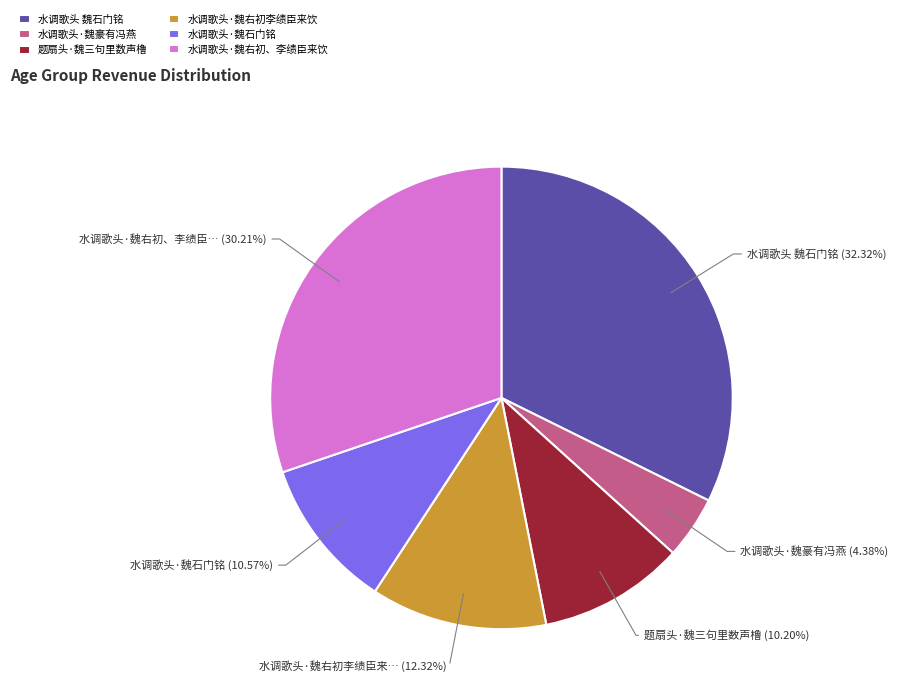

Which category has the smallest portion of the pie?

水调歌头·魏豪有冯燕